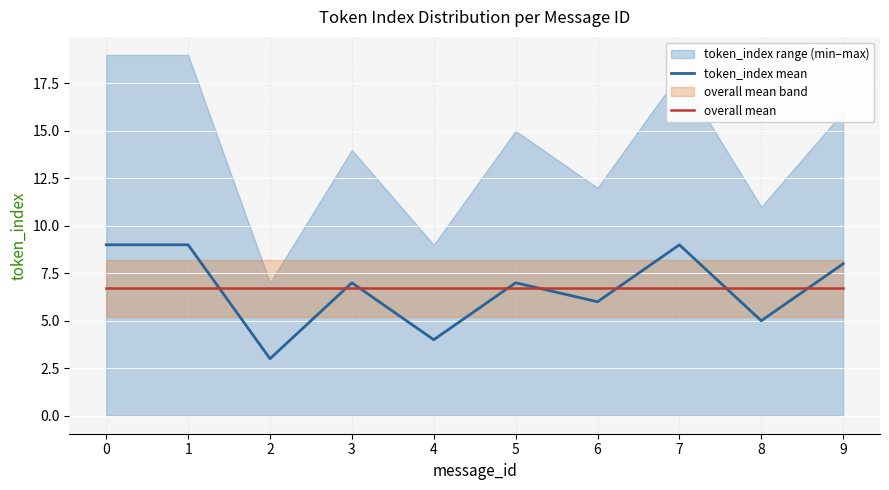

Reading left to right, list all the values displayed in this chart.

token_index mean: 9.0	9.0	3.0	7.0	4.0	7.0	6.0	9.0	5.0	8.0
overall mean: 6.7	6.7	6.7	6.7	6.7	6.7	6.7	6.7	6.7	6.7